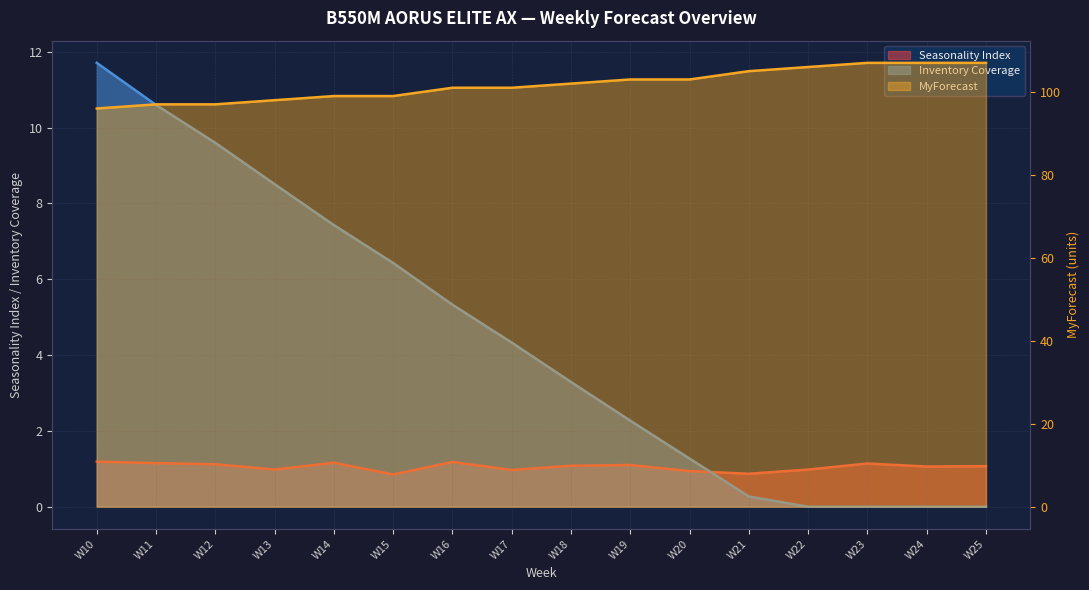

What is the difference between the highest and lowest values at W19?

101.9